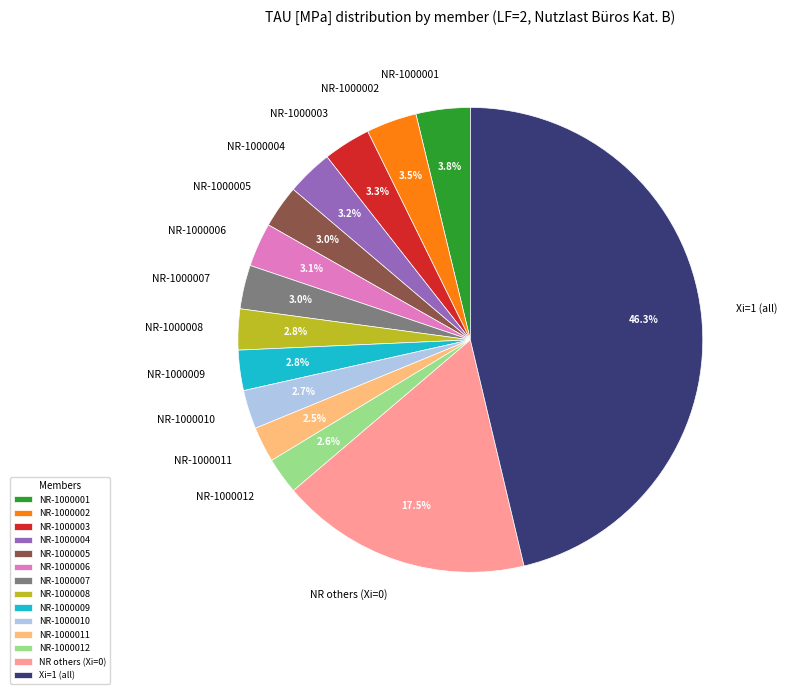

Between NR-1000001 and NR-1000012, which is larger?

NR-1000001